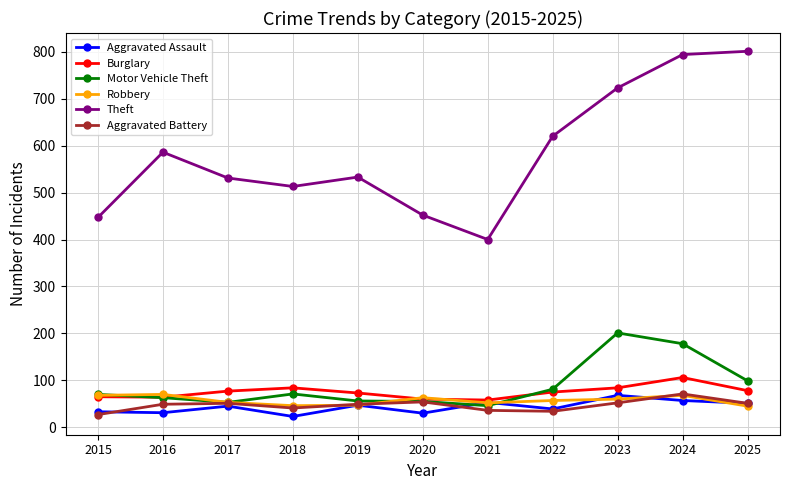

What is the maximum value for Theft?

801